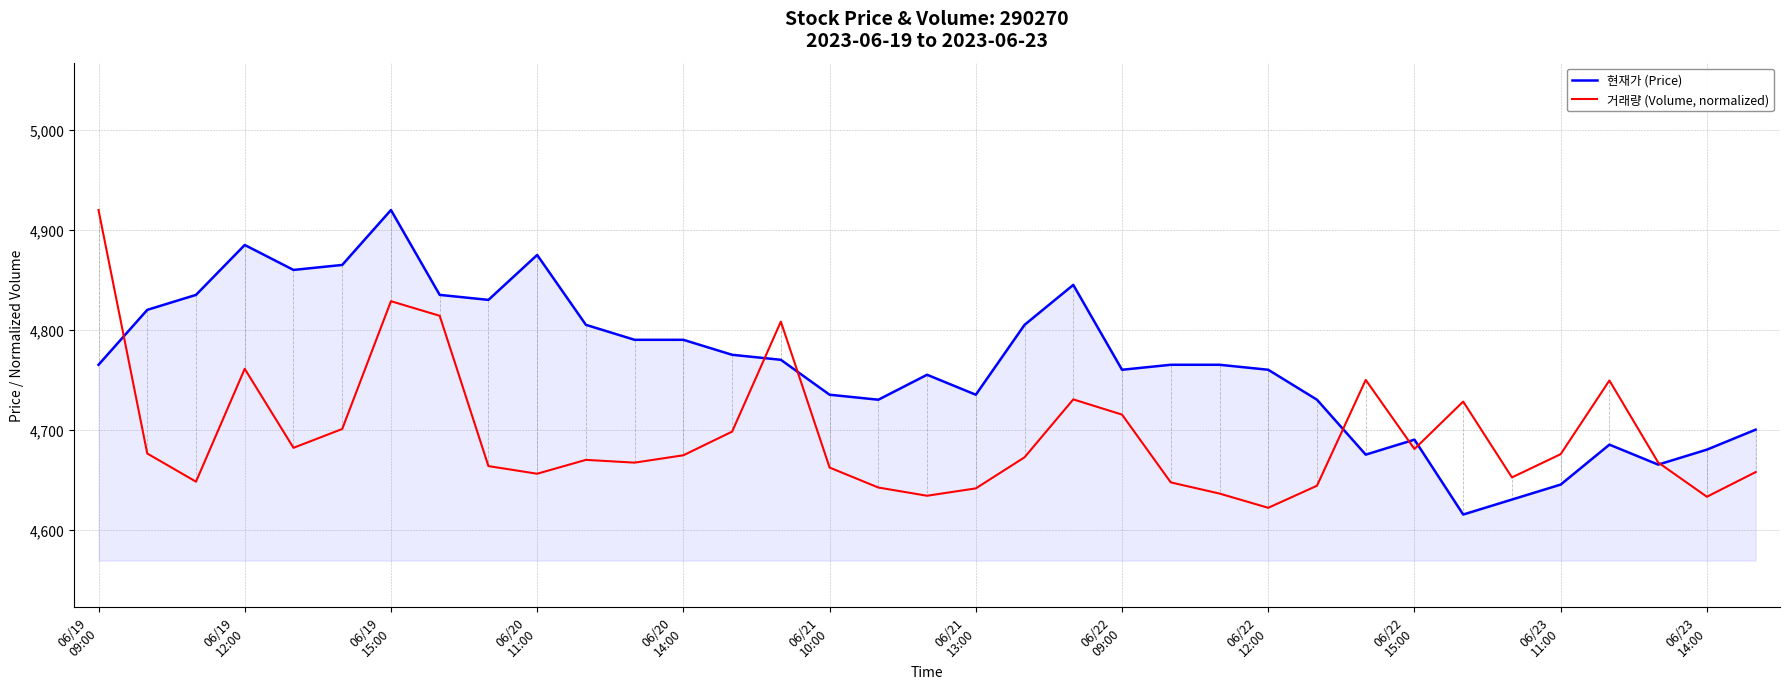

Rank the series by their average value, from highest to lowest.

현재가 (Price), 거래량 (Volume, normalized)